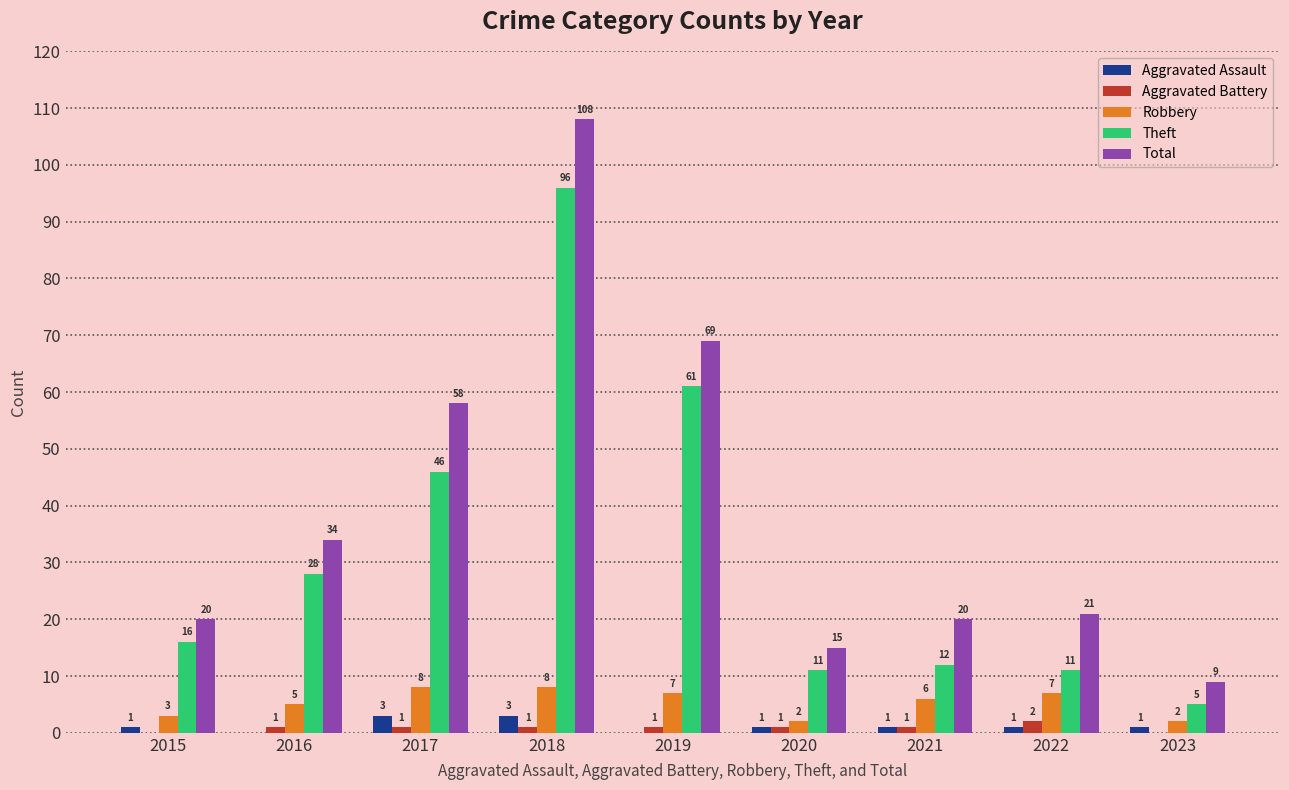

Reading right to left, transcribe all the data shown in this chart.

Aggravated Assault: 1	1	1	1	0	3	3	0	1
Aggravated Battery: 0	2	1	1	1	1	1	1	0
Robbery: 2	7	6	2	7	8	8	5	3
Theft: 5	11	12	11	61	96	46	28	16
Total: 9	21	20	15	69	108	58	34	20